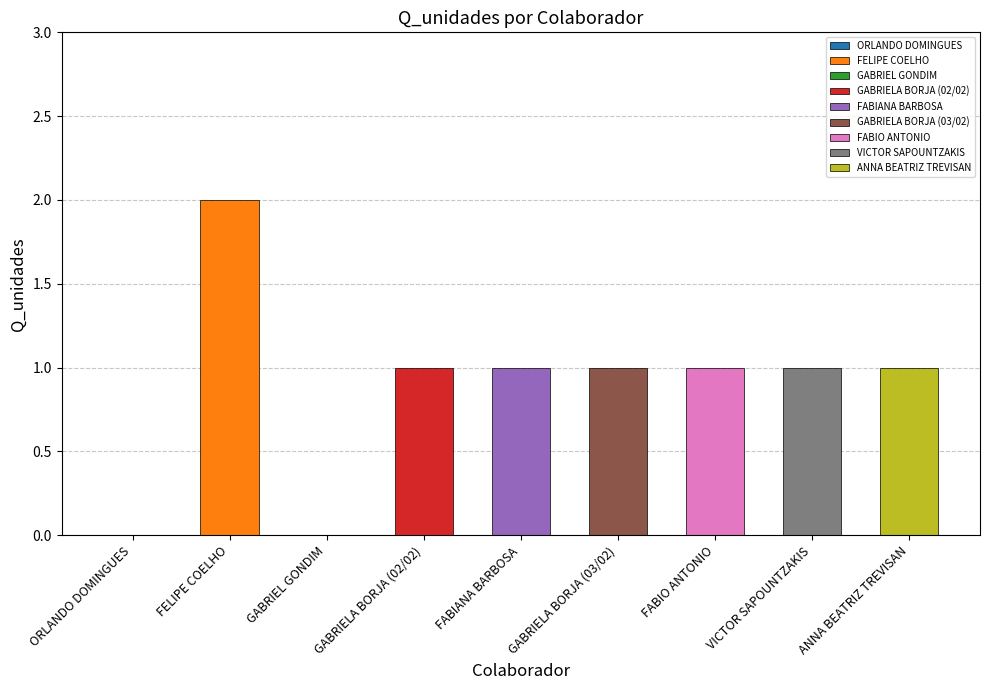

Reading left to right, list all the values displayed in this chart.

0	2	0	1	1	1	1	1	1